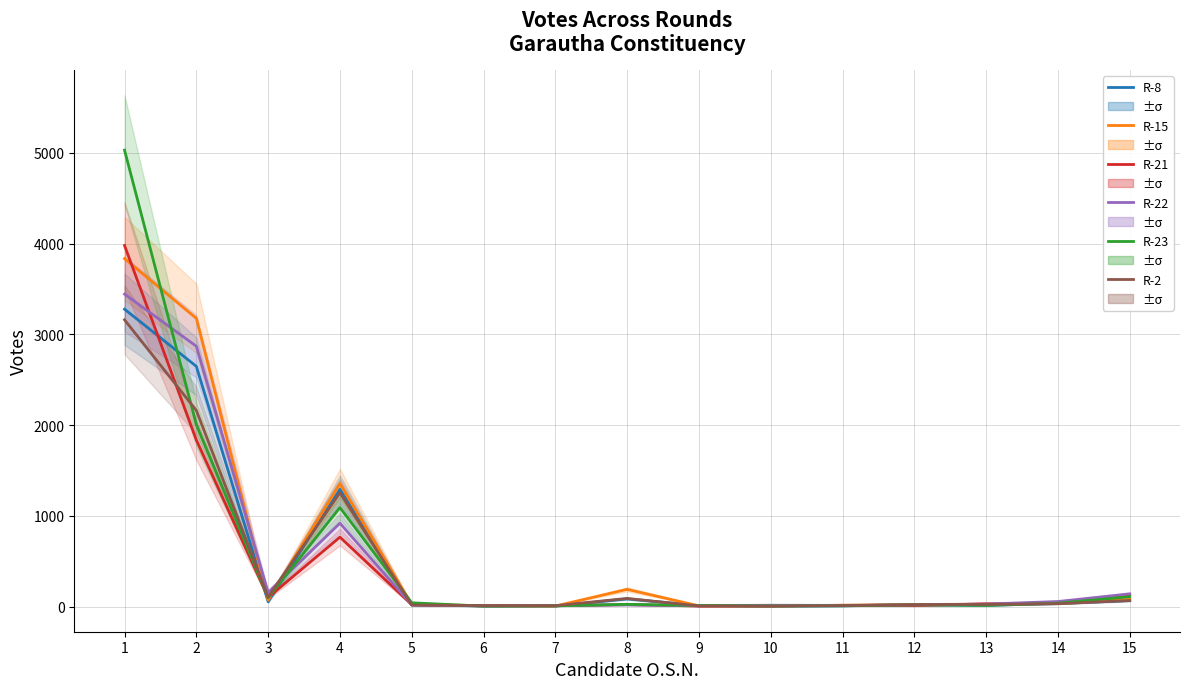

Reading left to right, transcribe all the data shown in this chart.

R-8: 3277	2647	51	1291	17	6	4	84	10	5	7	18	13	32	65
R-15: 3834	3176	69	1355	21	10	5	189	7	6	14	22	26	32	79
R-21: 3979	1835	100	765	20	7	9	21	5	8	13	10	29	36	133
R-22: 3443	2869	155	918	18	7	11	17	8	14	12	18	27	55	139
R-23: 5030	2005	99	1090	41	4	7	24	11	6	8	19	12	37	108
R-2: 3160	2161	105	1254	16	10	9	89	6	4	10	21	23	31	66